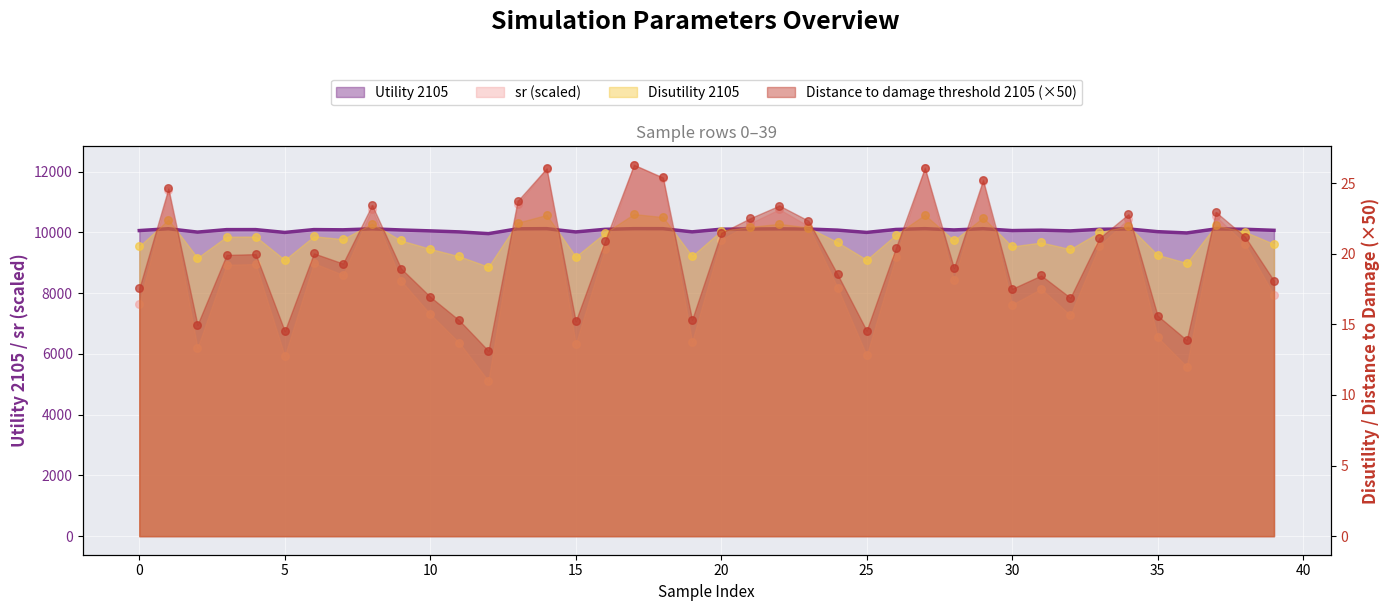

What are all the series names shown in the legend?

sr, Utility 2105, Disutility 2105, Distance to damage threshold 2105